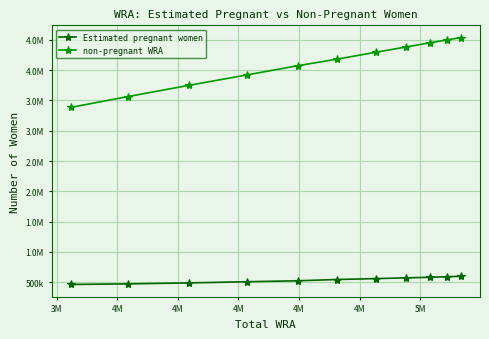

Where does the Estimated pregnant women series first go above 543762?

4M